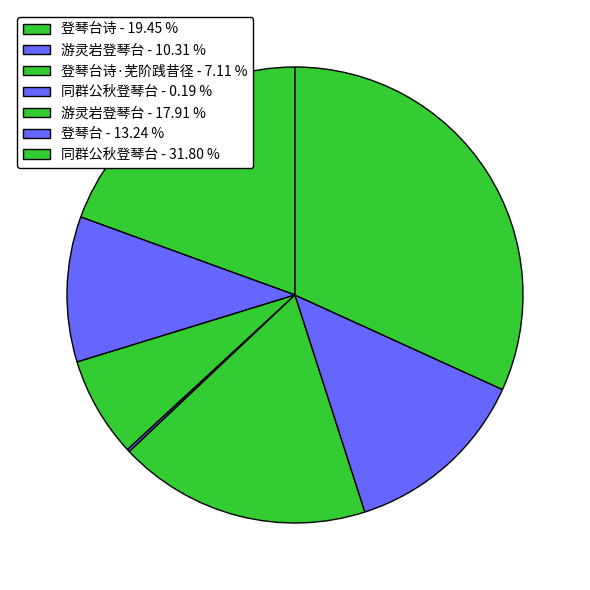

What is the smallest slice in the pie chart?

同群公秋登琴台